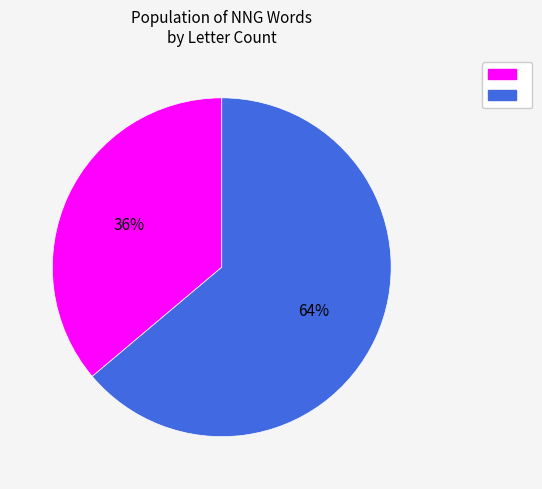

To the nearest percent, what is the difference between the largest and smallest slice percentages?

28%